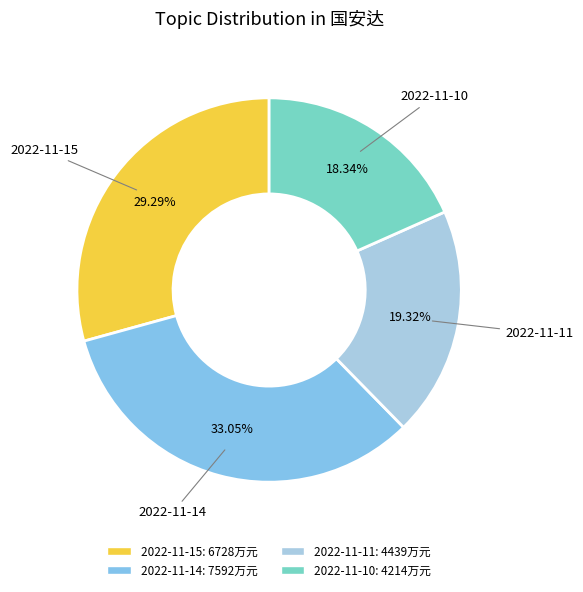

True or false: 2022-11-15 accounts for 42% of the total.

False